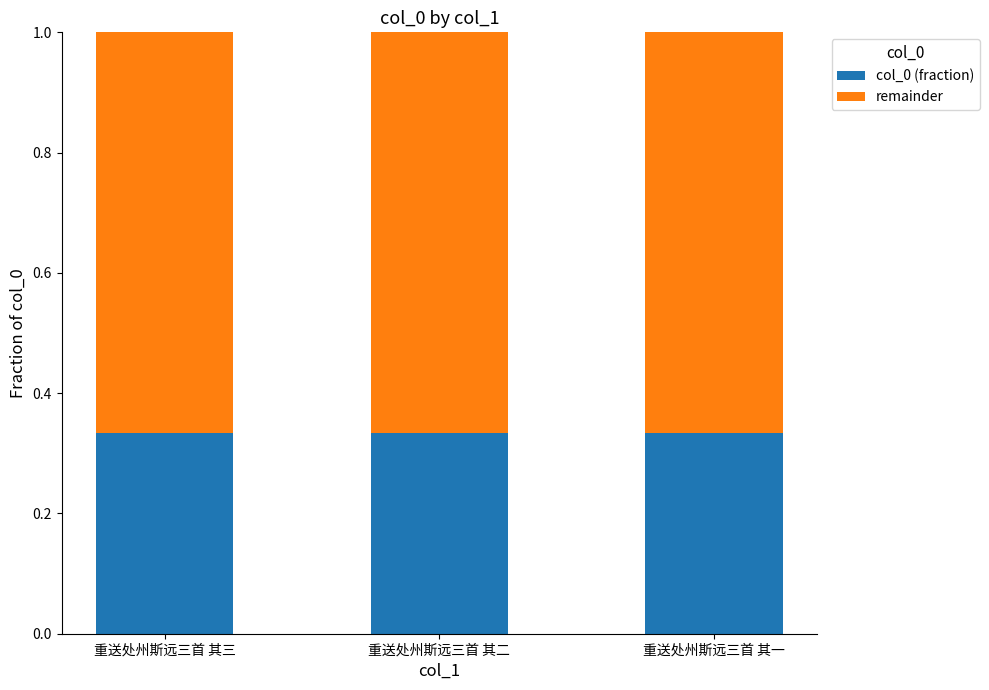

How many col_0 (fraction) values are between 0 and 1?

3